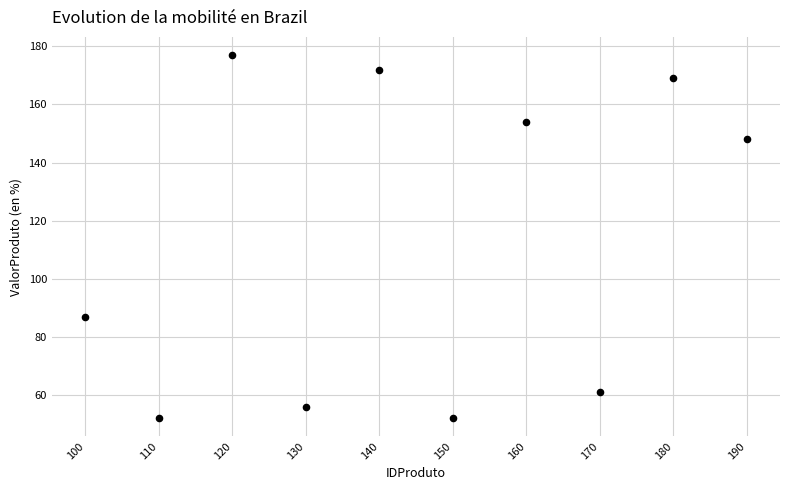

What is the average Y value?

113